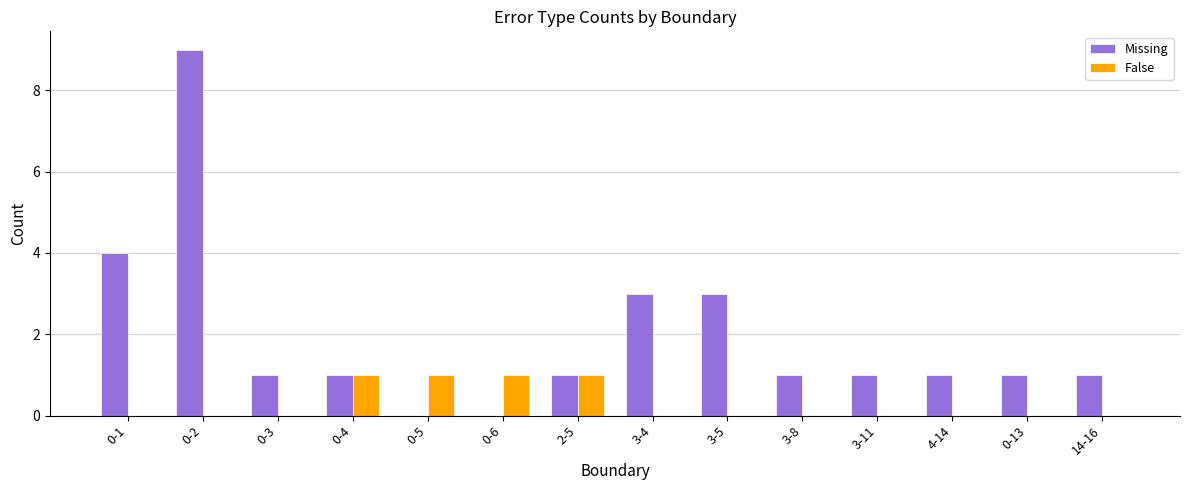

Which series changed the most between 0-1 and 0-5?

Missing